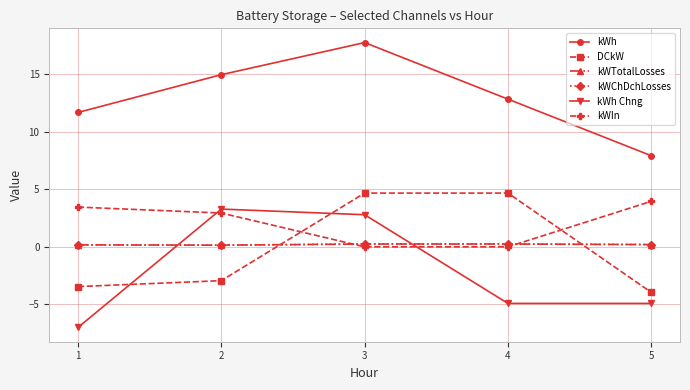

At how many categories does at least one series exceed 0?

5